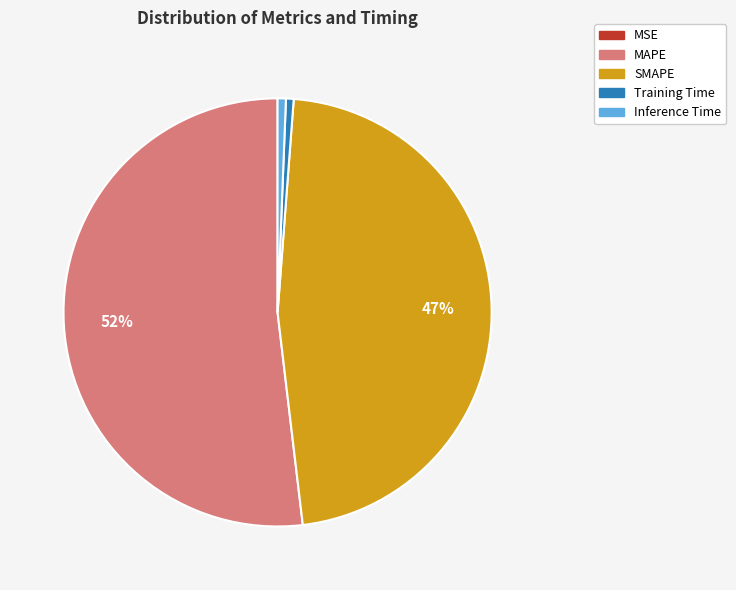

What percentage is the Inference Time slice, to the nearest percent?

1%